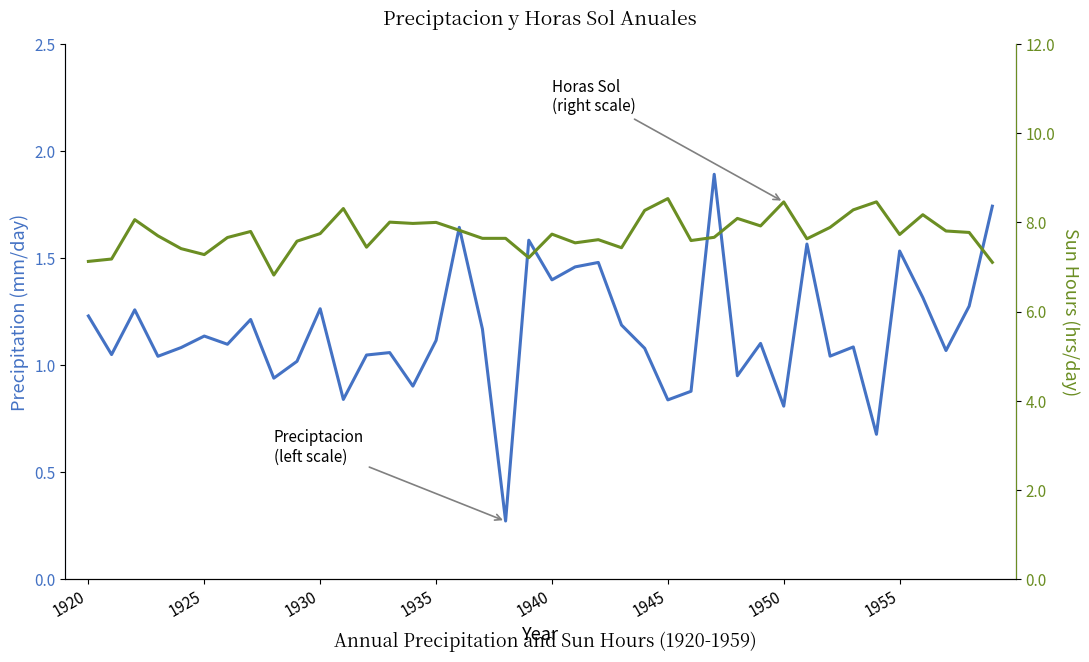

What is the difference between the second highest and second lowest values in the Horas Sol series?

1.4